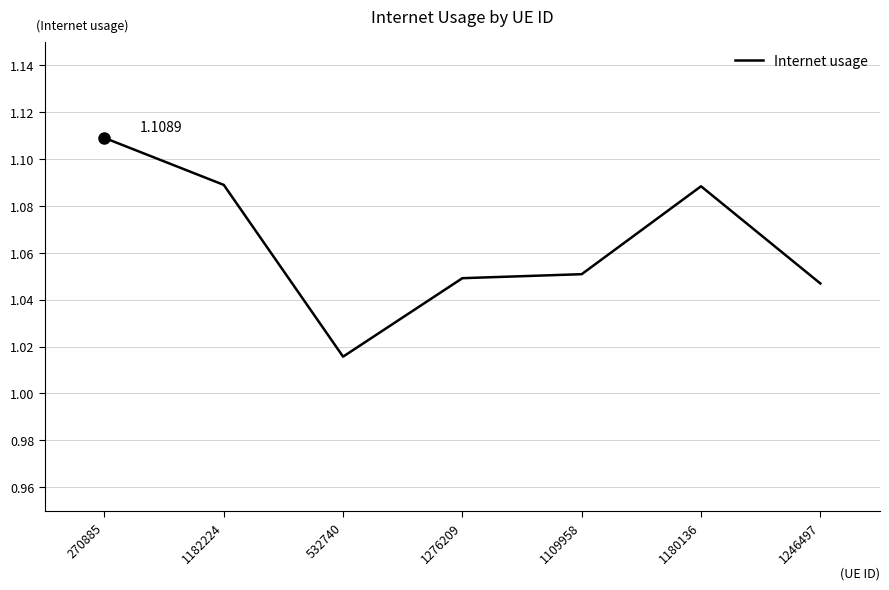

How many categories are shown in the chart?

7